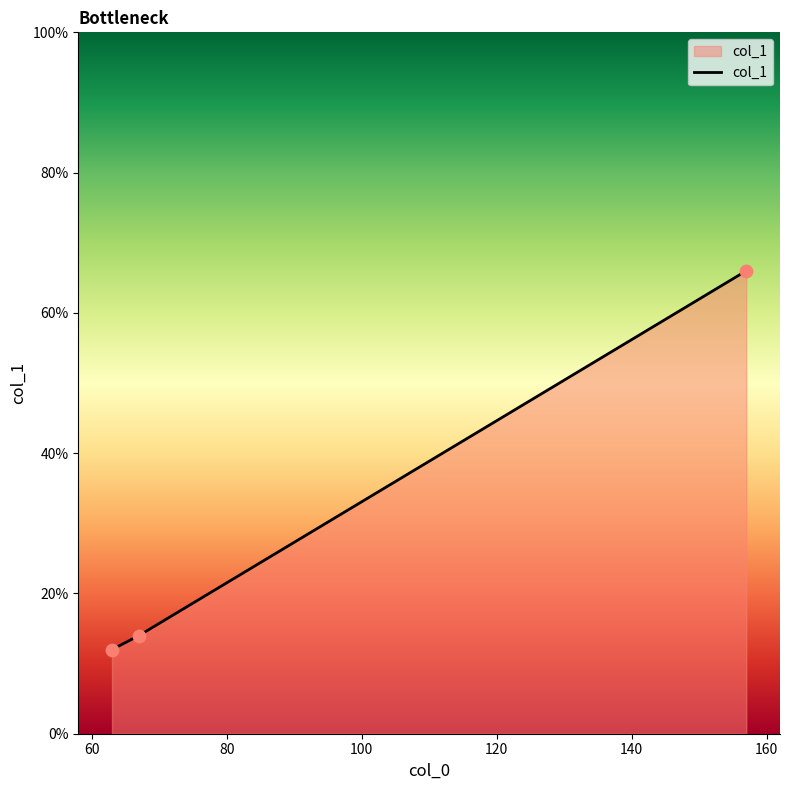

What is the smallest value displayed?

12